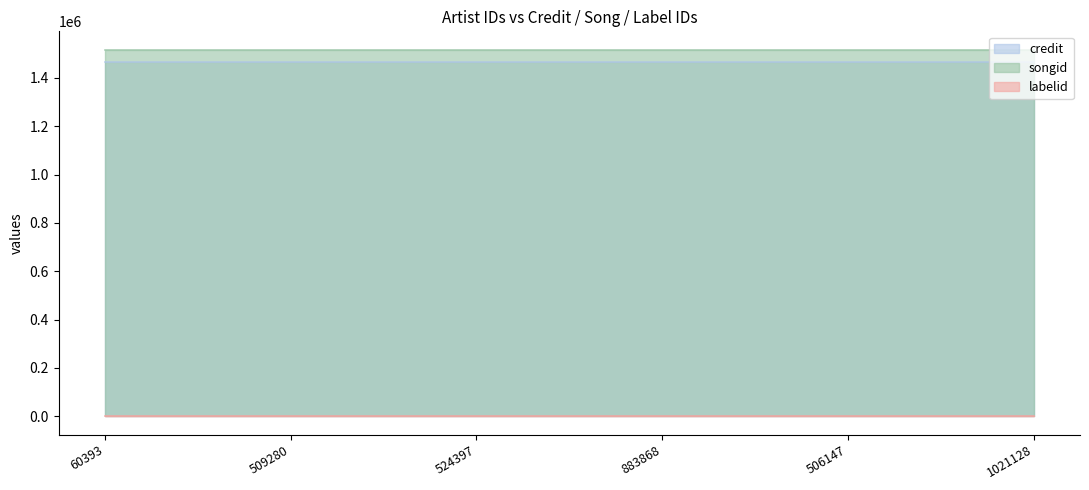

True or false: credit and labelid intersect in this chart.

False